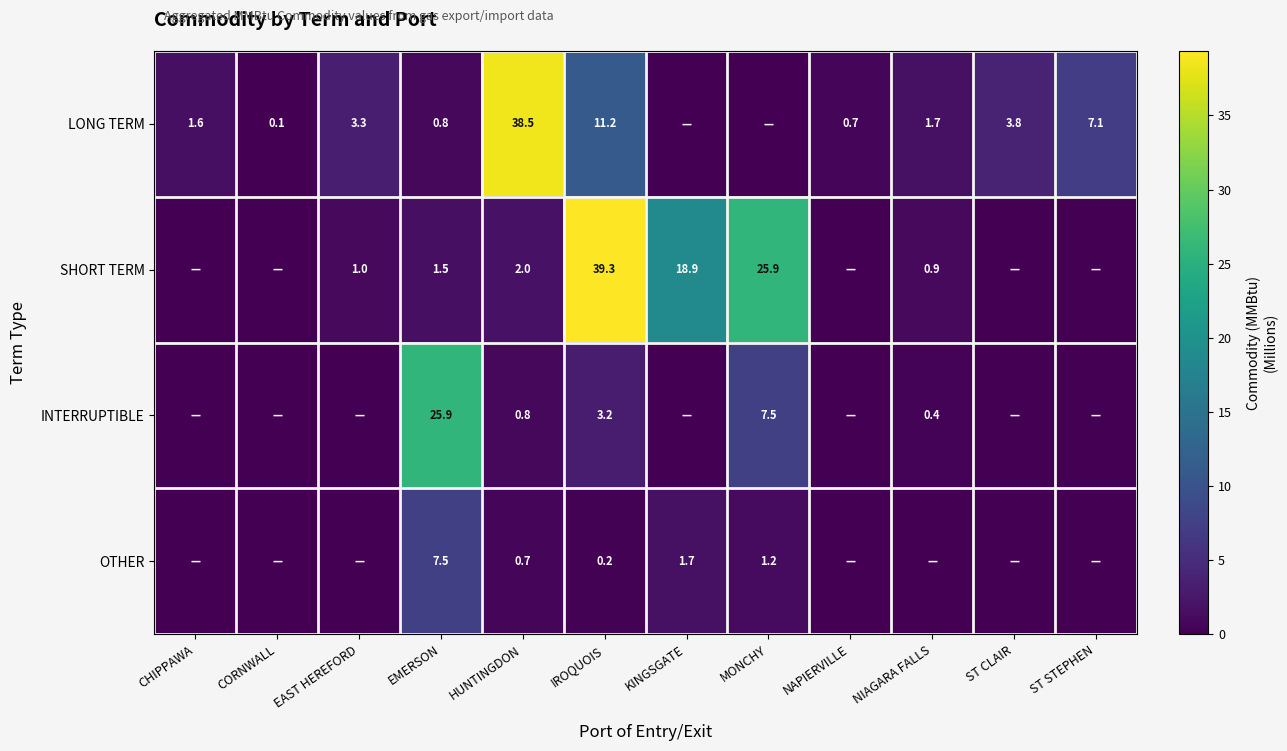

How many series are shown in this chart?

4